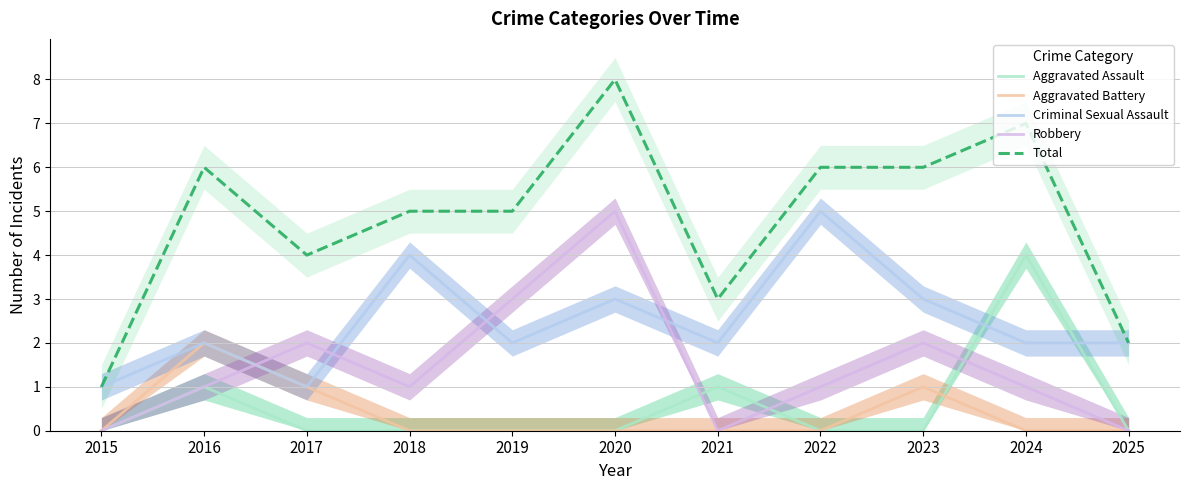

Reading right to left, extract all data points from this chart.

Aggravated Assault: 2025=0	2024=4	2023=0	2022=0	2021=1	2020=0	2019=0	2018=0	2017=0	2016=1	2015=0
Aggravated Battery: 2025=0	2024=0	2023=1	2022=0	2021=0	2020=0	2019=0	2018=0	2017=1	2016=2	2015=0
Criminal Sexual Assault: 2025=2	2024=2	2023=3	2022=5	2021=2	2020=3	2019=2	2018=4	2017=1	2016=2	2015=1
Robbery: 2025=0	2024=1	2023=2	2022=1	2021=0	2020=5	2019=3	2018=1	2017=2	2016=1	2015=0
Total: 2025=2	2024=7	2023=6	2022=6	2021=3	2020=8	2019=5	2018=5	2017=4	2016=6	2015=1